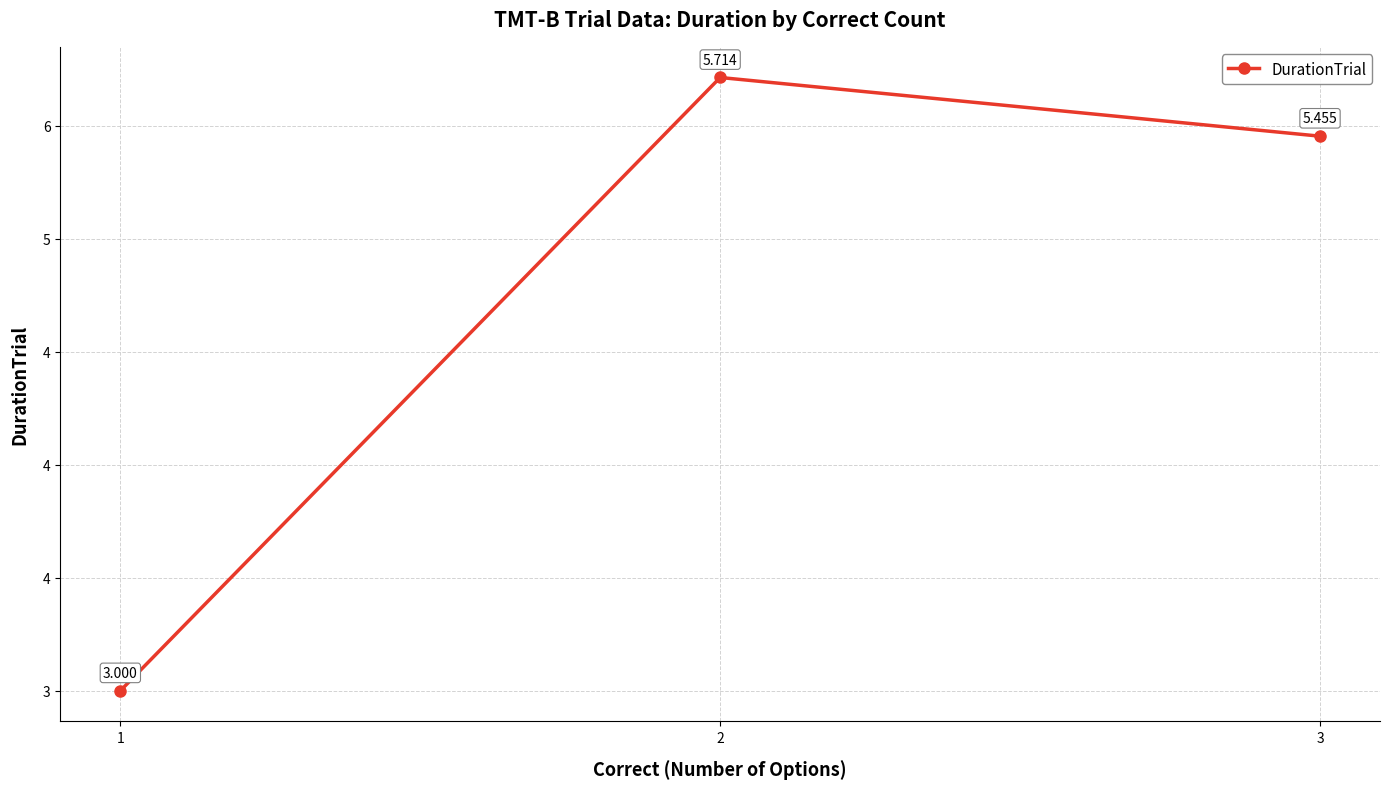

What is the value of the 2nd point from the left?

5.7